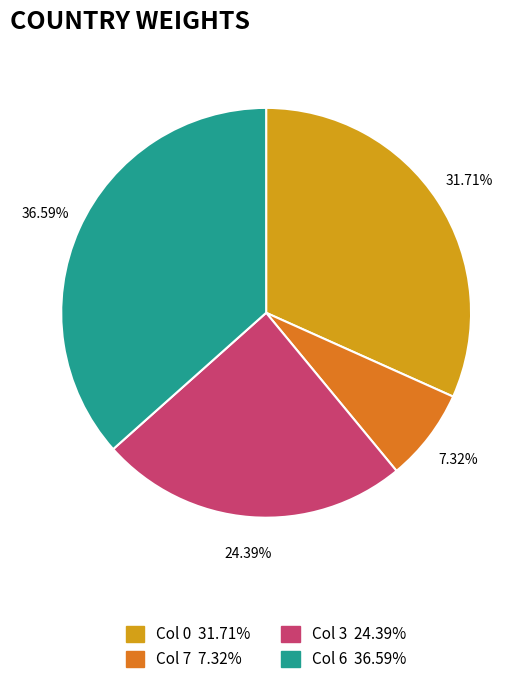

Does any single category account for the majority?

No